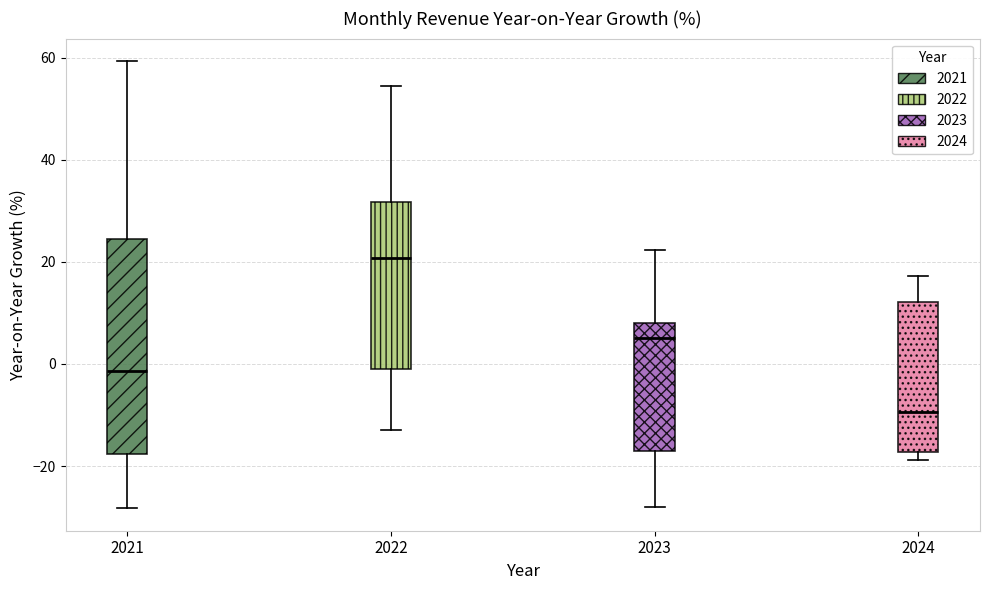

Comparing the boxes themselves (not the whiskers), which one is the tallest?

2021